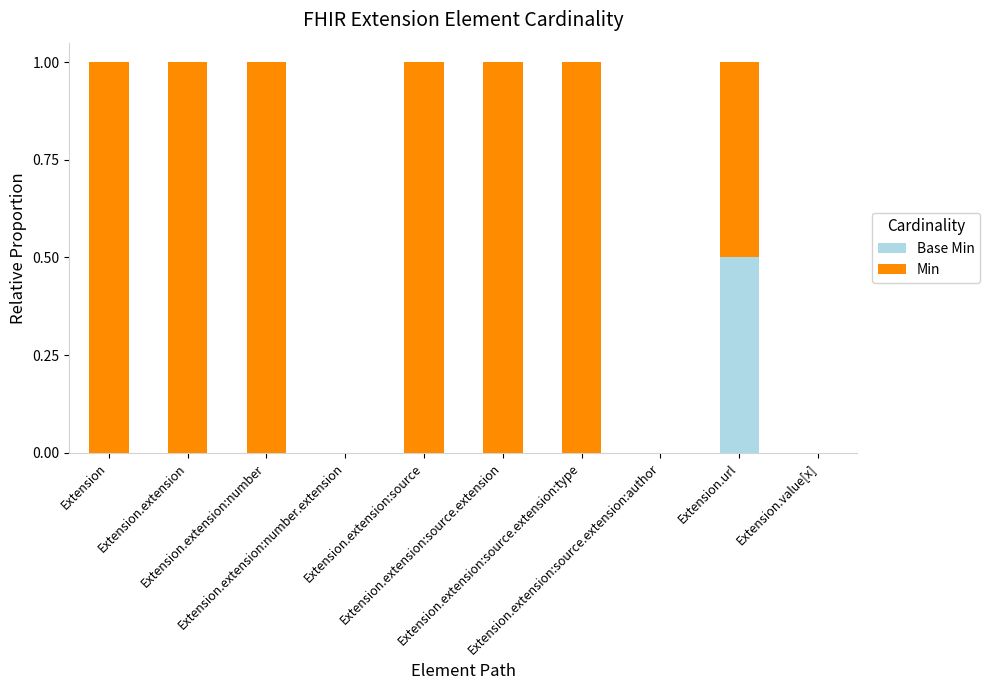

Count the number of categories in the chart.

10